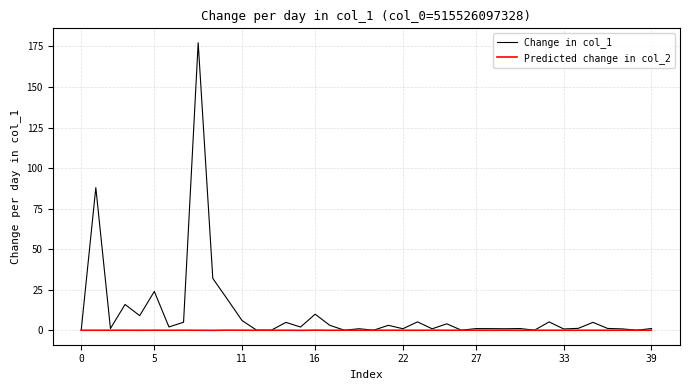

List the series in order of their peak value, lowest first.

Predicted change in col_2, Change in col_1